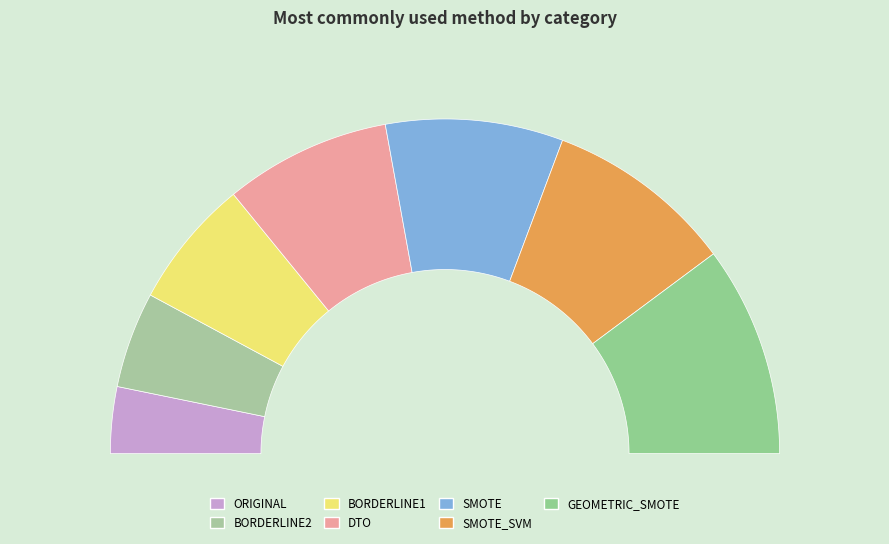

To the nearest percent, what portion does SMOTE represent?

17%